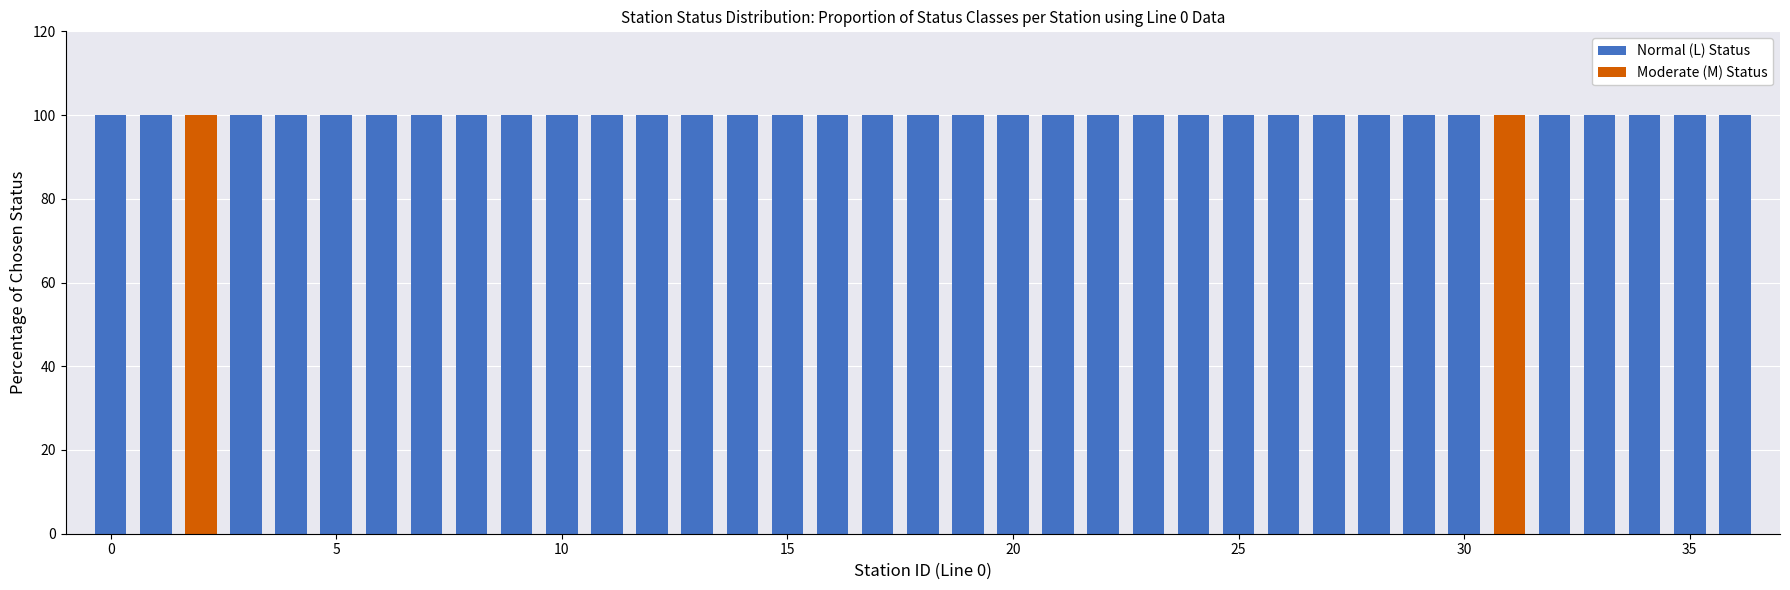

What is the highest value of the Normal (L) Status series?

100